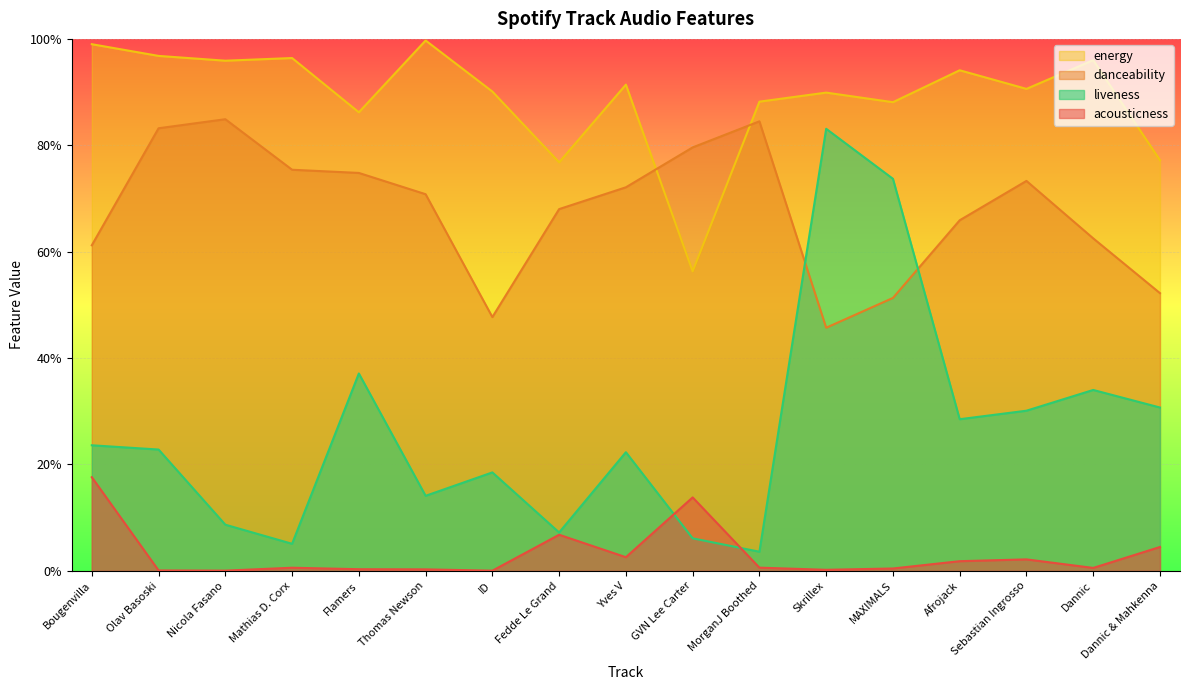

True or false: danceability and acousticness intersect in this chart.

False